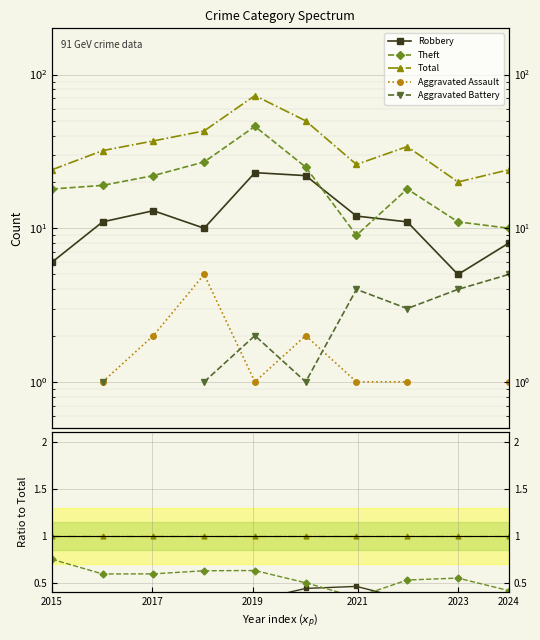

The Total series shows 0.3 at 2019. True or false?

False